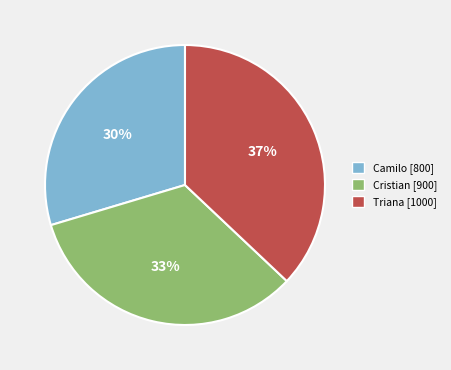

Rank the categories by value from lowest to highest.

Camilo, Cristian, Triana